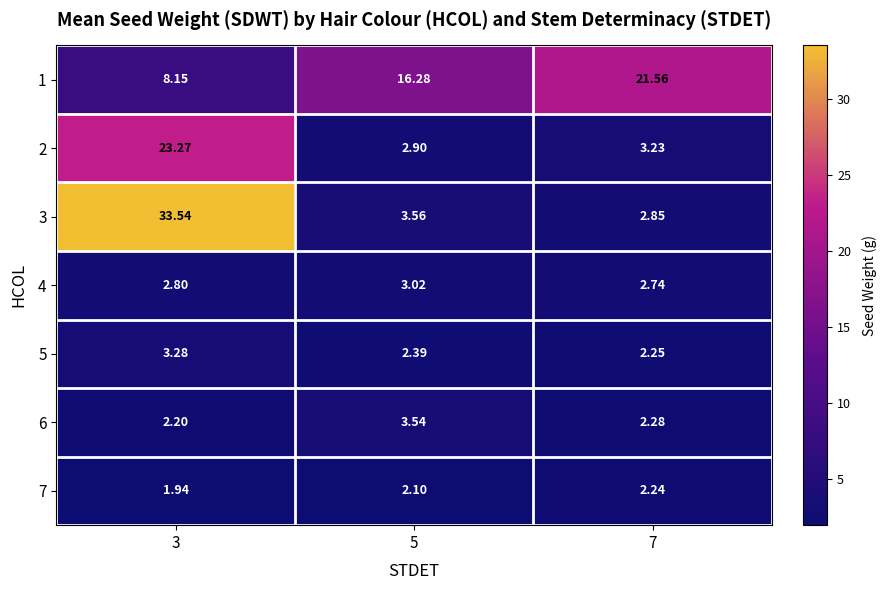

Is the value of 2 at 3 greater than the value of 3 at 5?

Yes